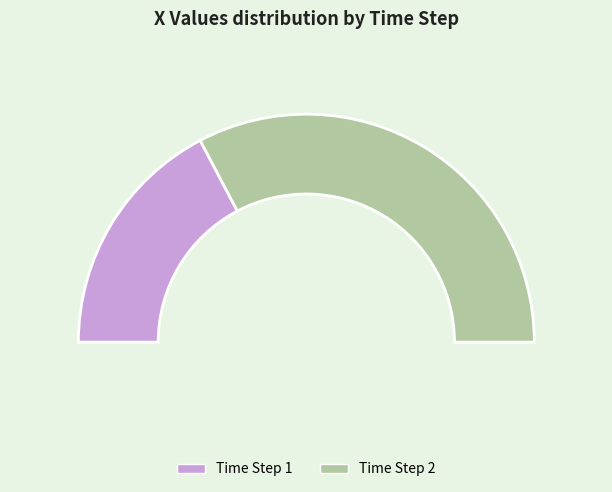

Rank the categories by value from highest to lowest.

2, 1